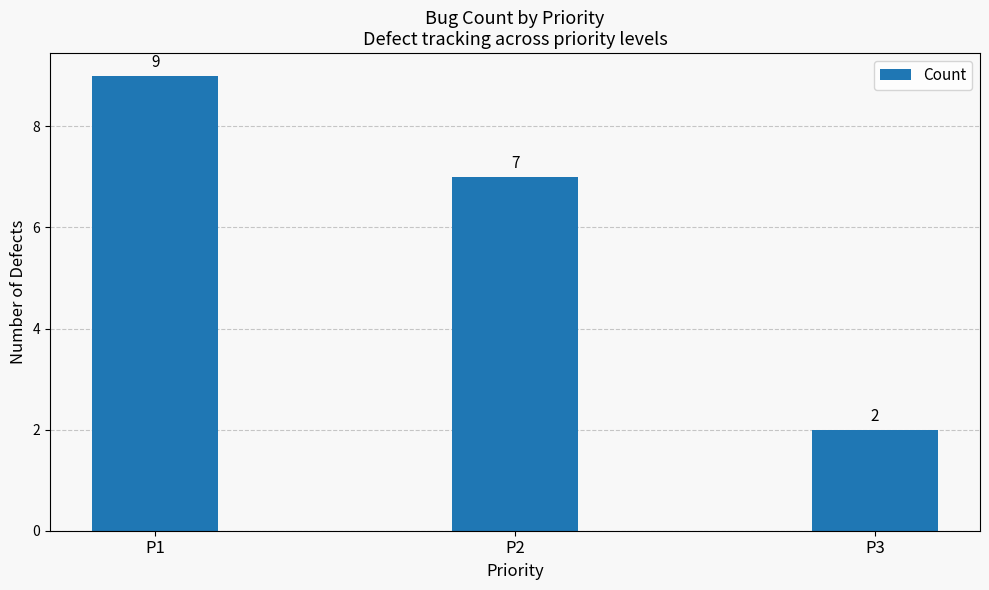

What is the value of the 2nd bar from the left?

7